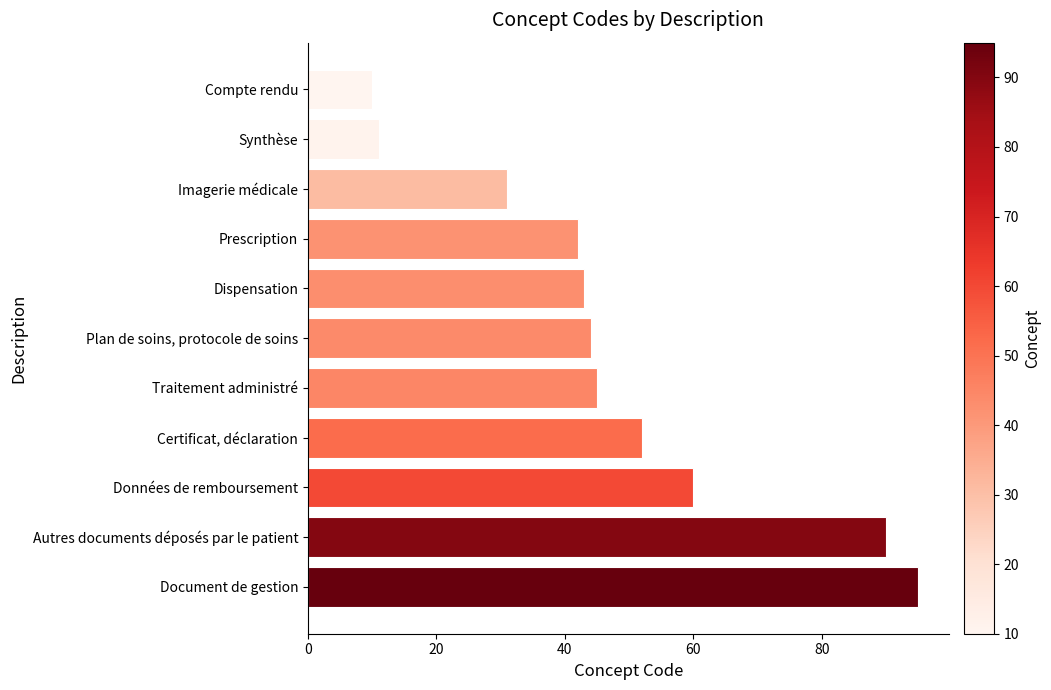

What is the average value?

48